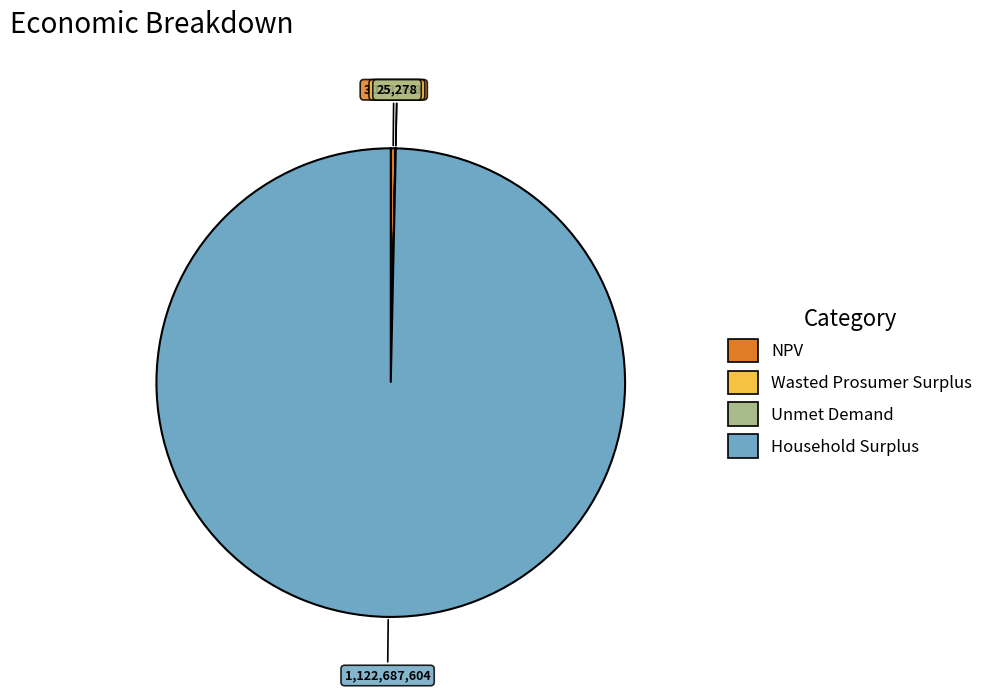

Which slice is the largest?

Household Surplus